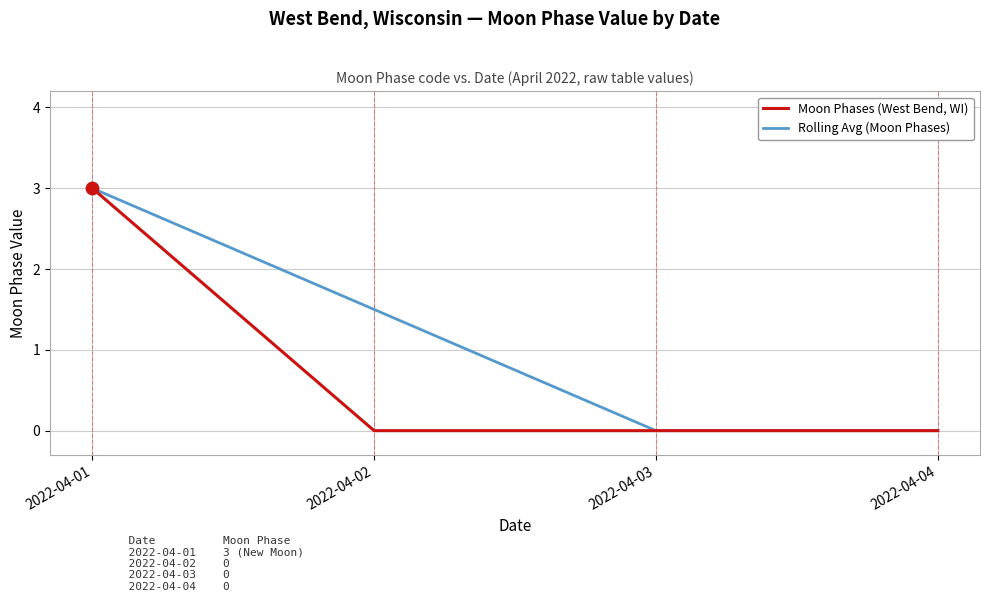

Which series changed the most between 2022-04-02 and 2022-04-04?

Rolling Avg (Moon Phases)